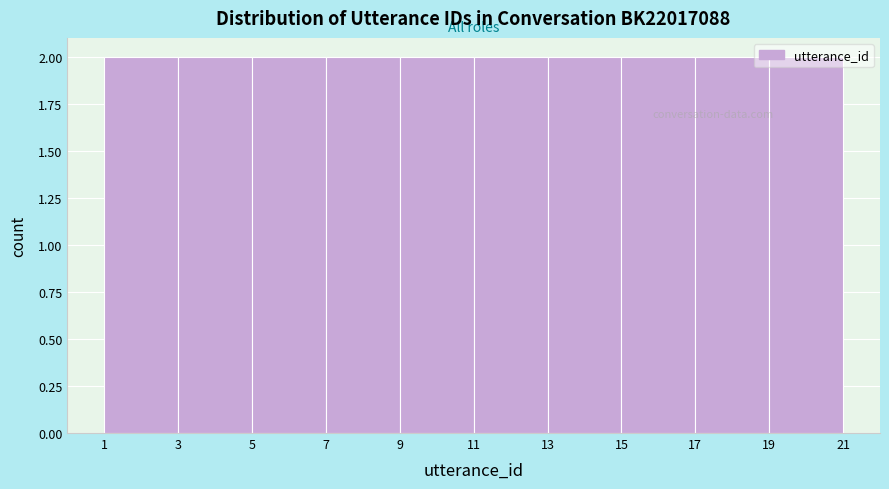

Reading left to right, transcribe this chart: for each bar, give the range it covers on the x-axis and its height. The values are not printed on the chart, so give them approximately, as read against the axis.

1 to 3: 2
3 to 5: 2
5 to 7: 2
7 to 9: 2
9 to 11: 2
11 to 13: 2
13 to 15: 2
15 to 17: 2
17 to 19: 2
19 to 21: 2